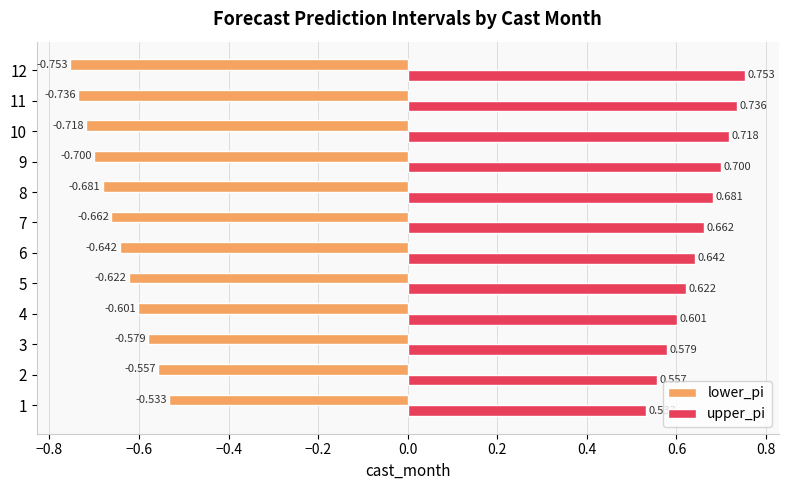

List the series in order of their peak value, lowest first.

lower_pi, upper_pi